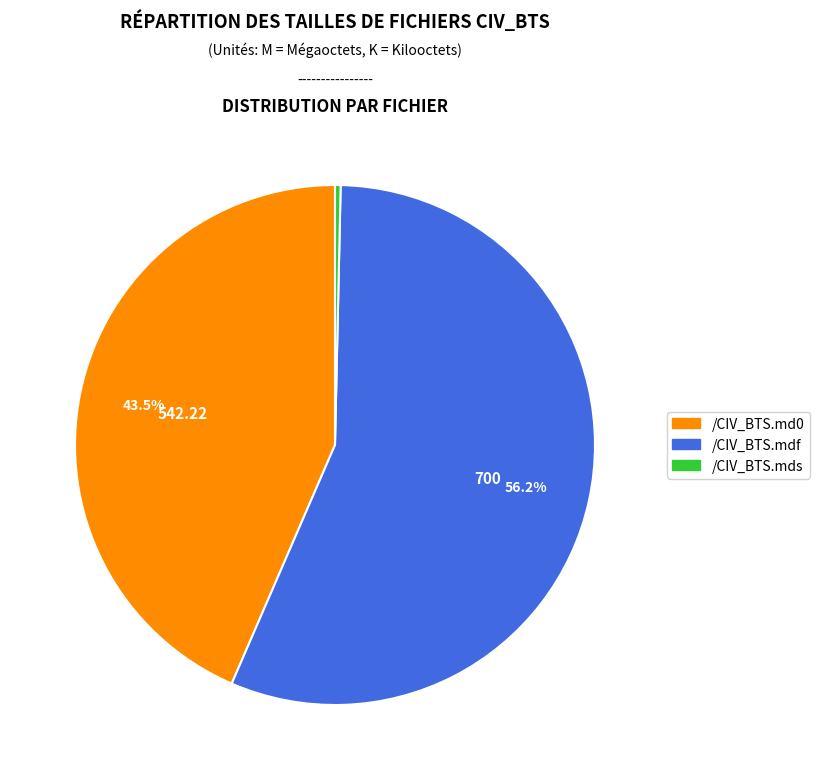

Is /CIV_BTS.mds the majority of the pie?

No